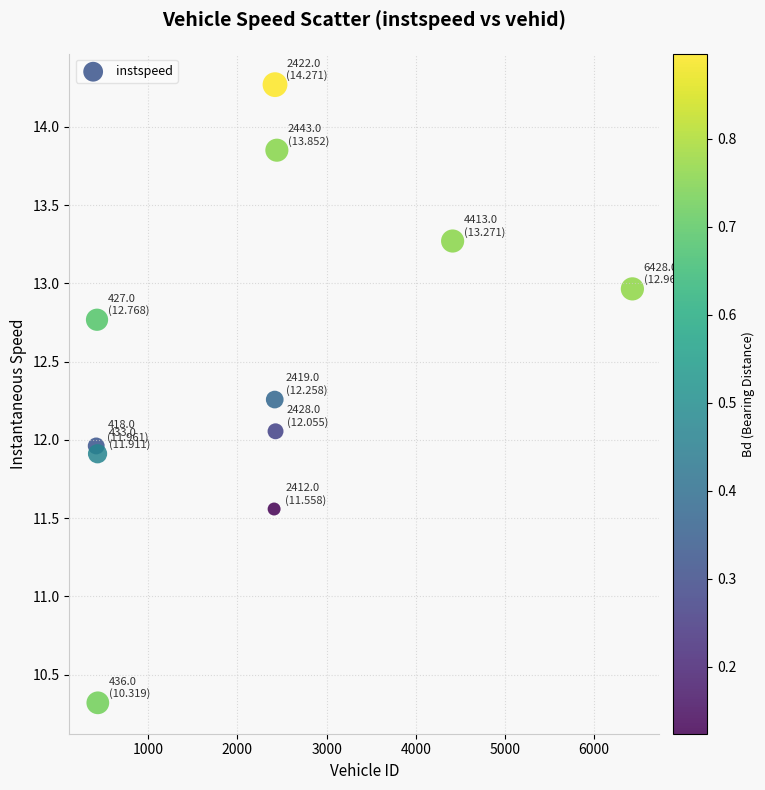

What is the average Y value?

12.5